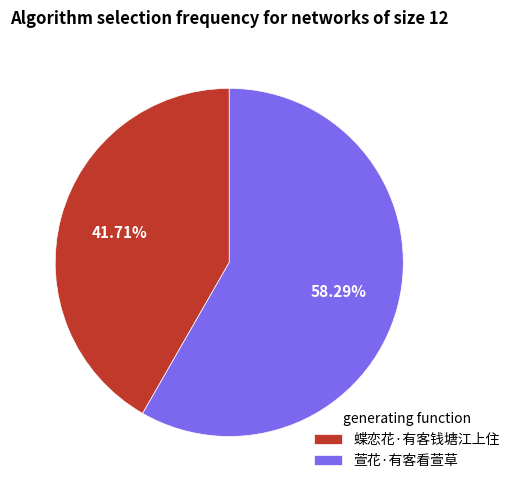

How many segments does this pie chart have?

2